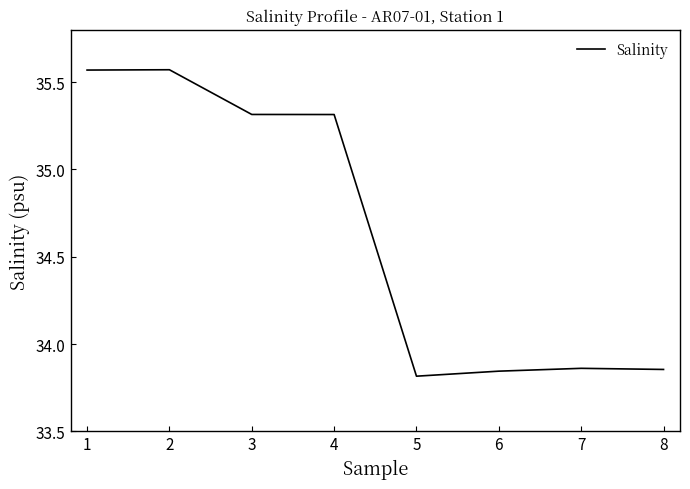

What is the ratio of the value at 2 to the value at 4?

1.0